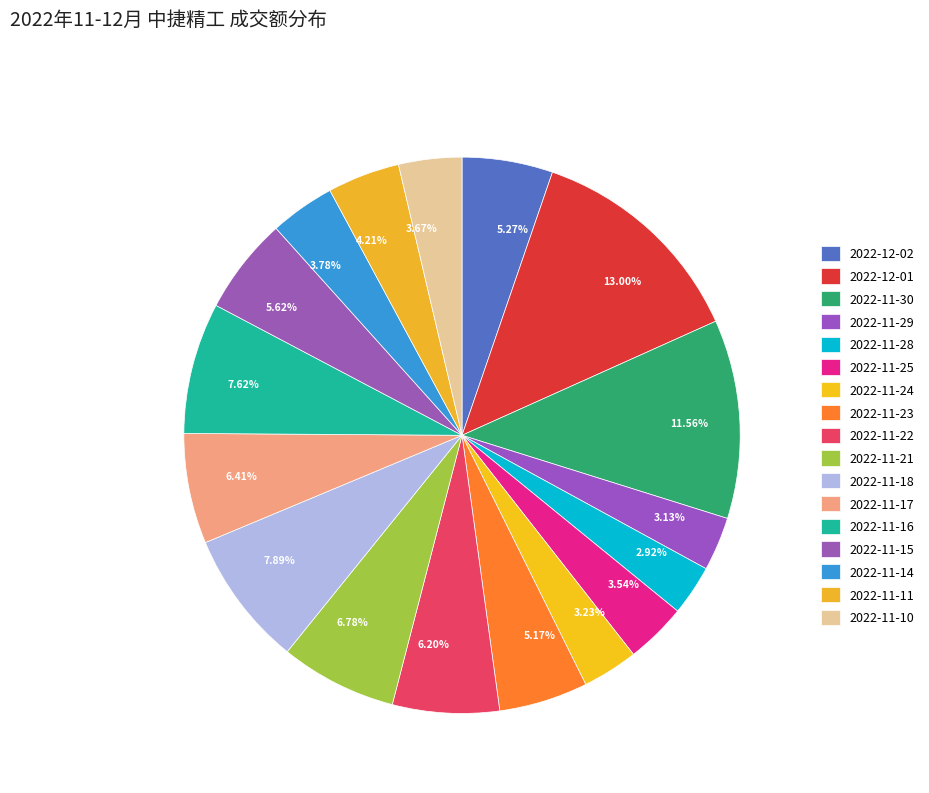

Between 2022-11-15 and 2022-11-25, which is larger?

2022-11-15